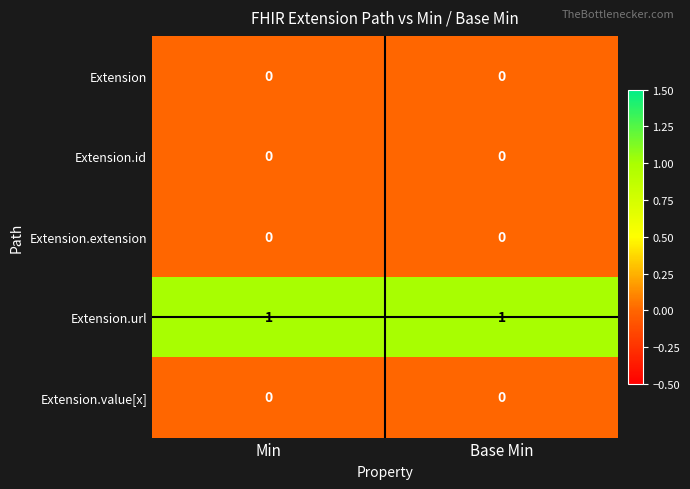

Which series has the largest total across all categories?

Extension.url